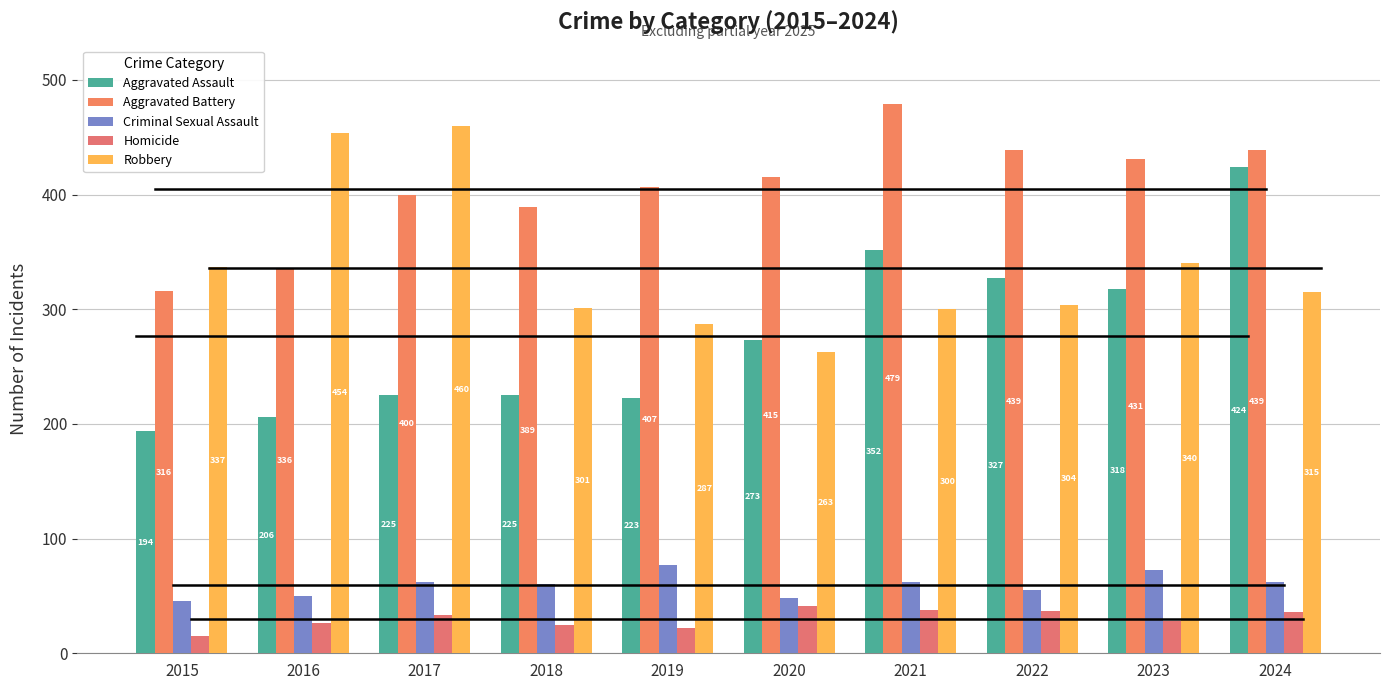

How many bars are there in total?

50